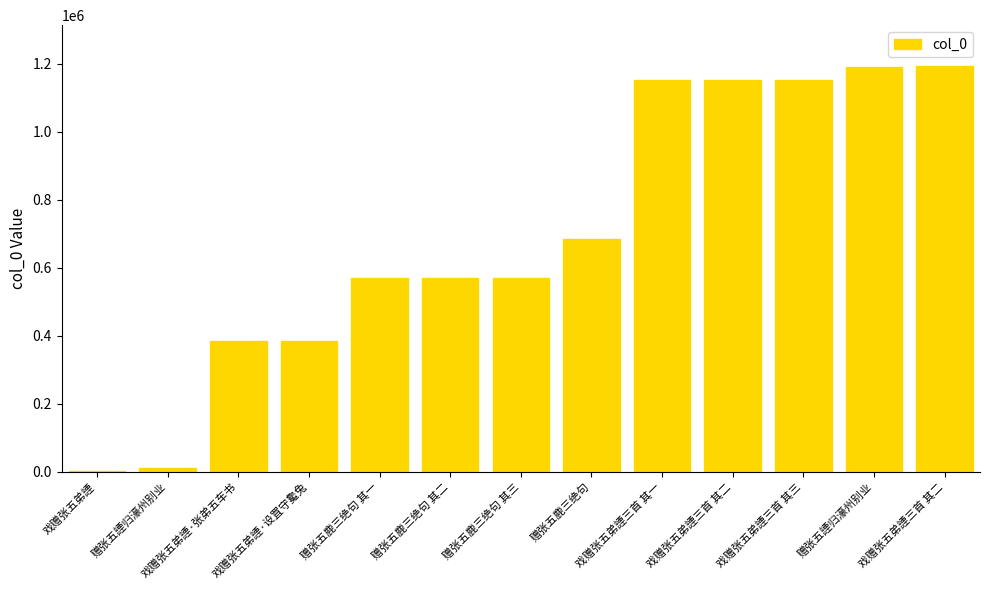

The value at 戏赠张五弟諲 is 2812. True or false?

True